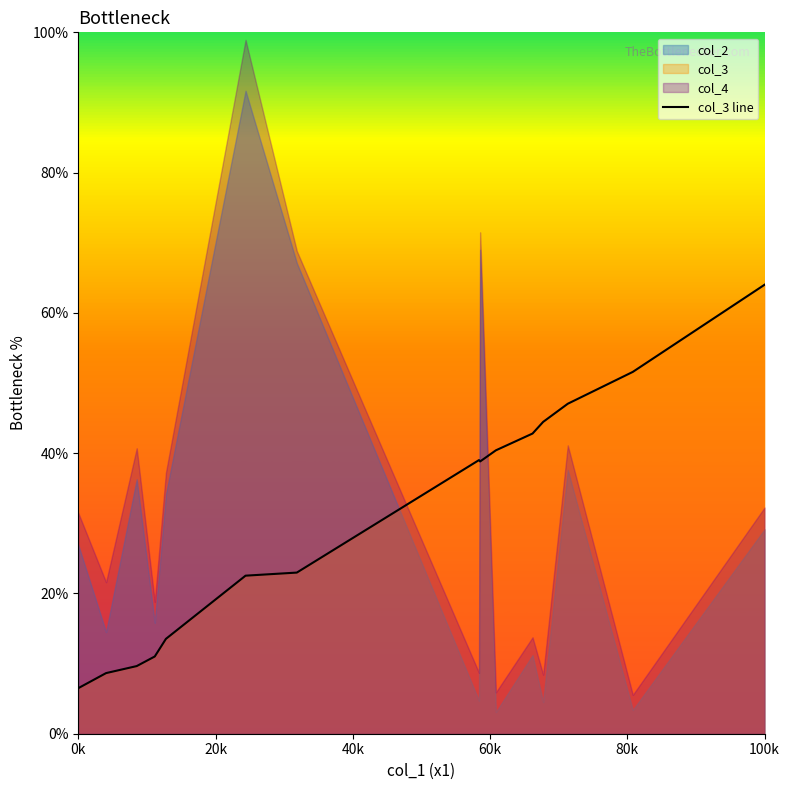

What is the smallest value displayed?

6.5